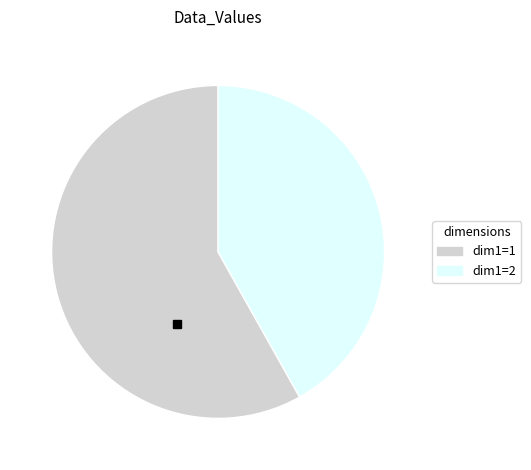

Is there any slice that represents more than half of the pie?

Yes